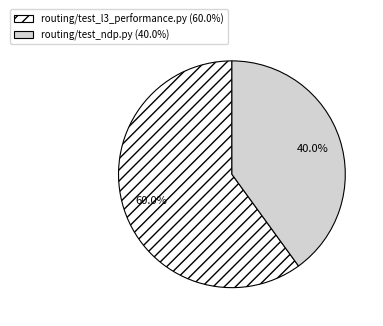

Which slice represents more than half of the pie?

routing/test_l3_performance.py